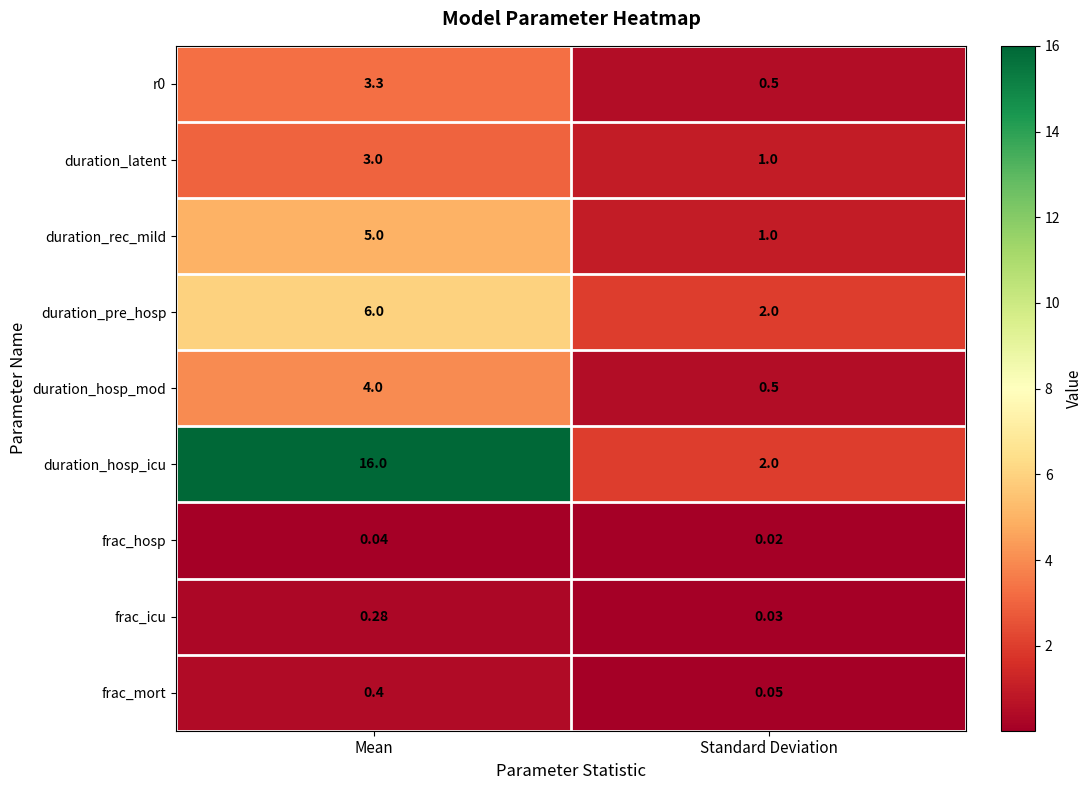

List the labels in order of r0 value, largest first.

Mean, Standard Deviation